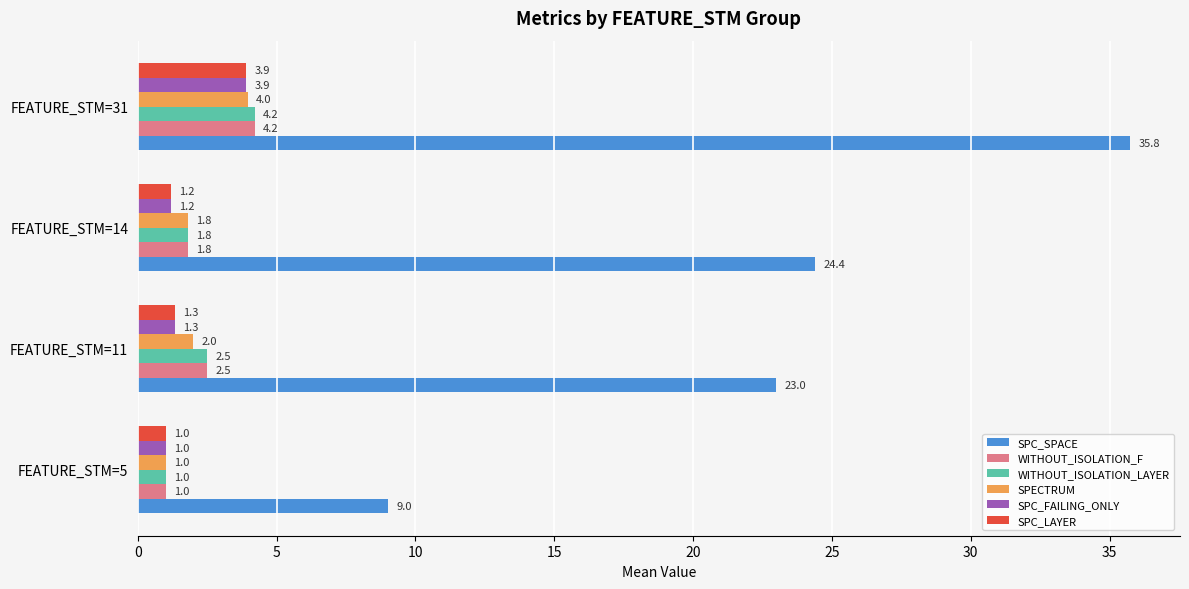

How many values in the WITHOUT_ISOLATION_LAYER series are below 2?

2